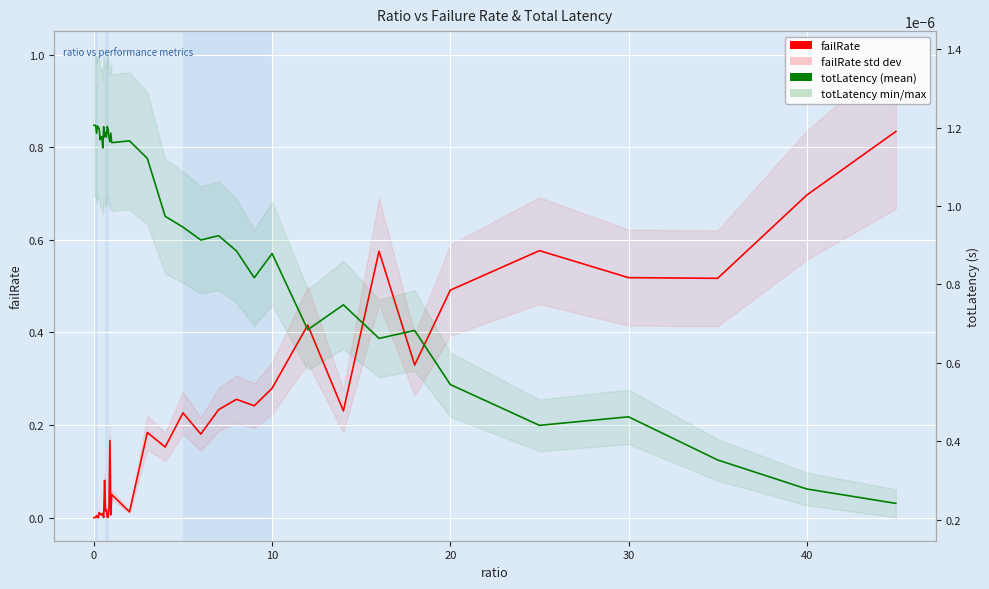

True or false: failRate and totLatency cross at least once.

True